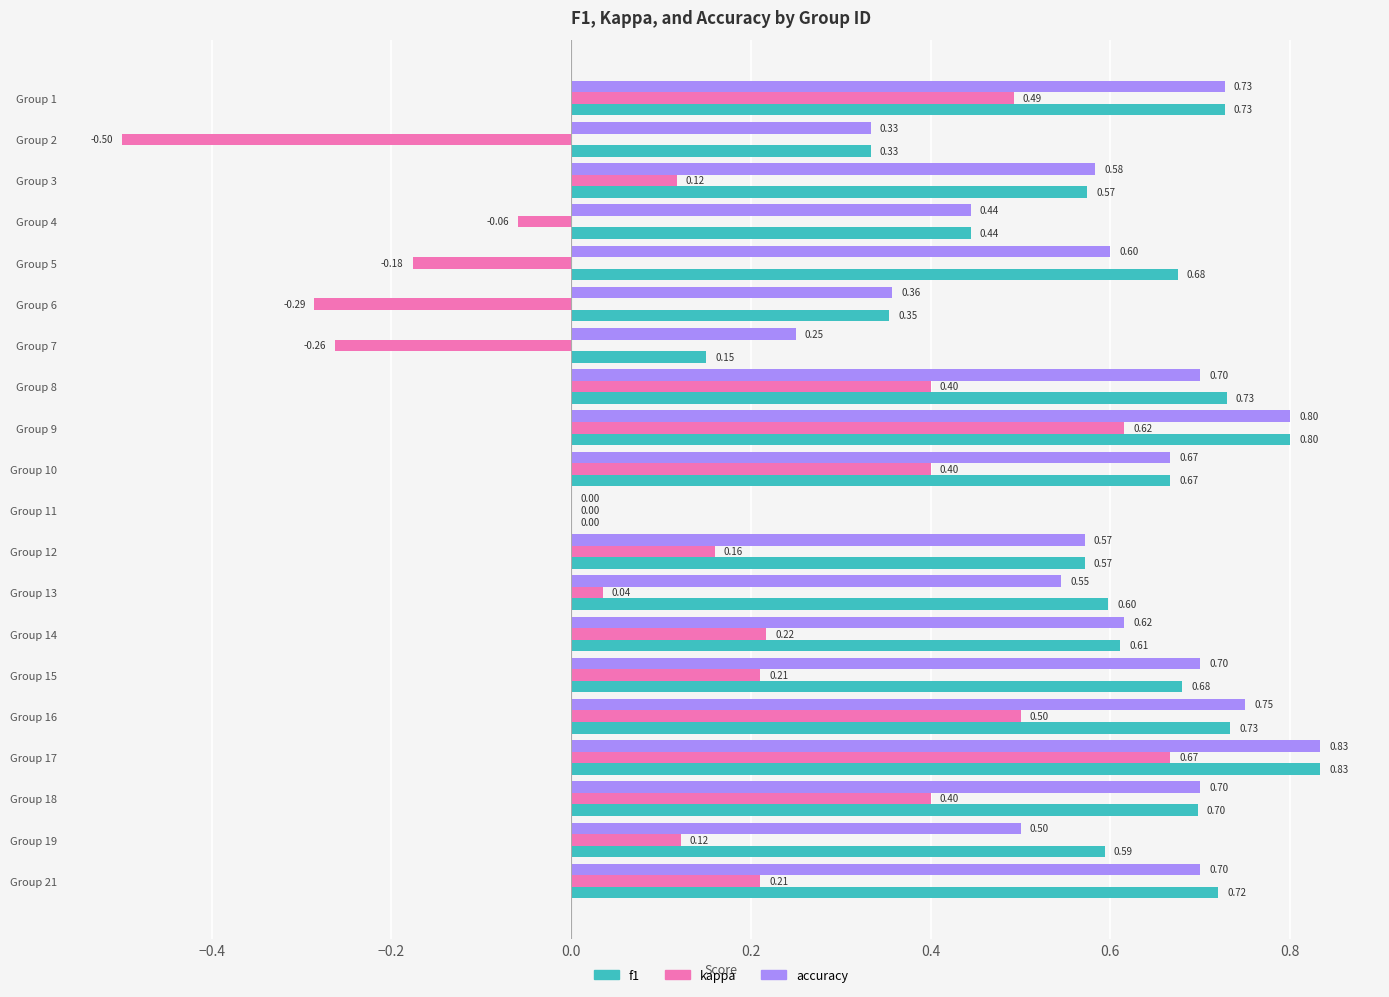

How many categories are shown in the chart?

20